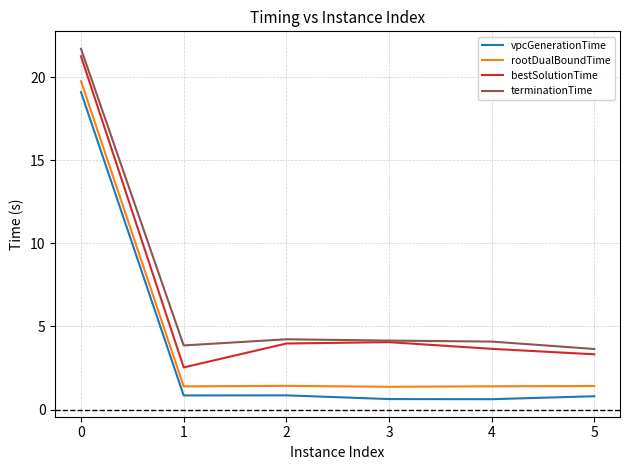

How many lines are shown in the chart?

4